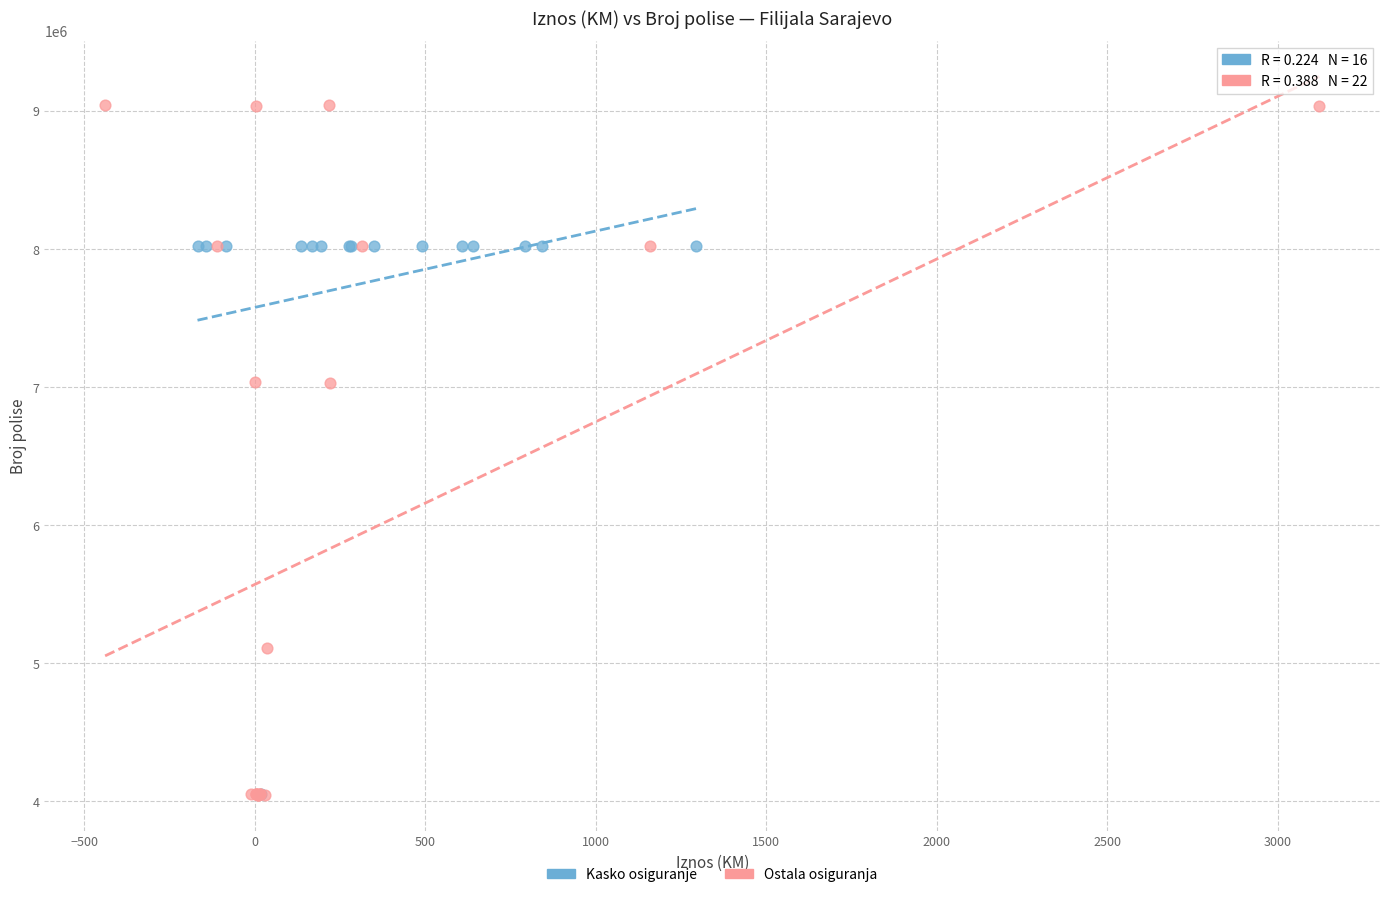

Which series contains the highest Y value?

Ostala osiguranja